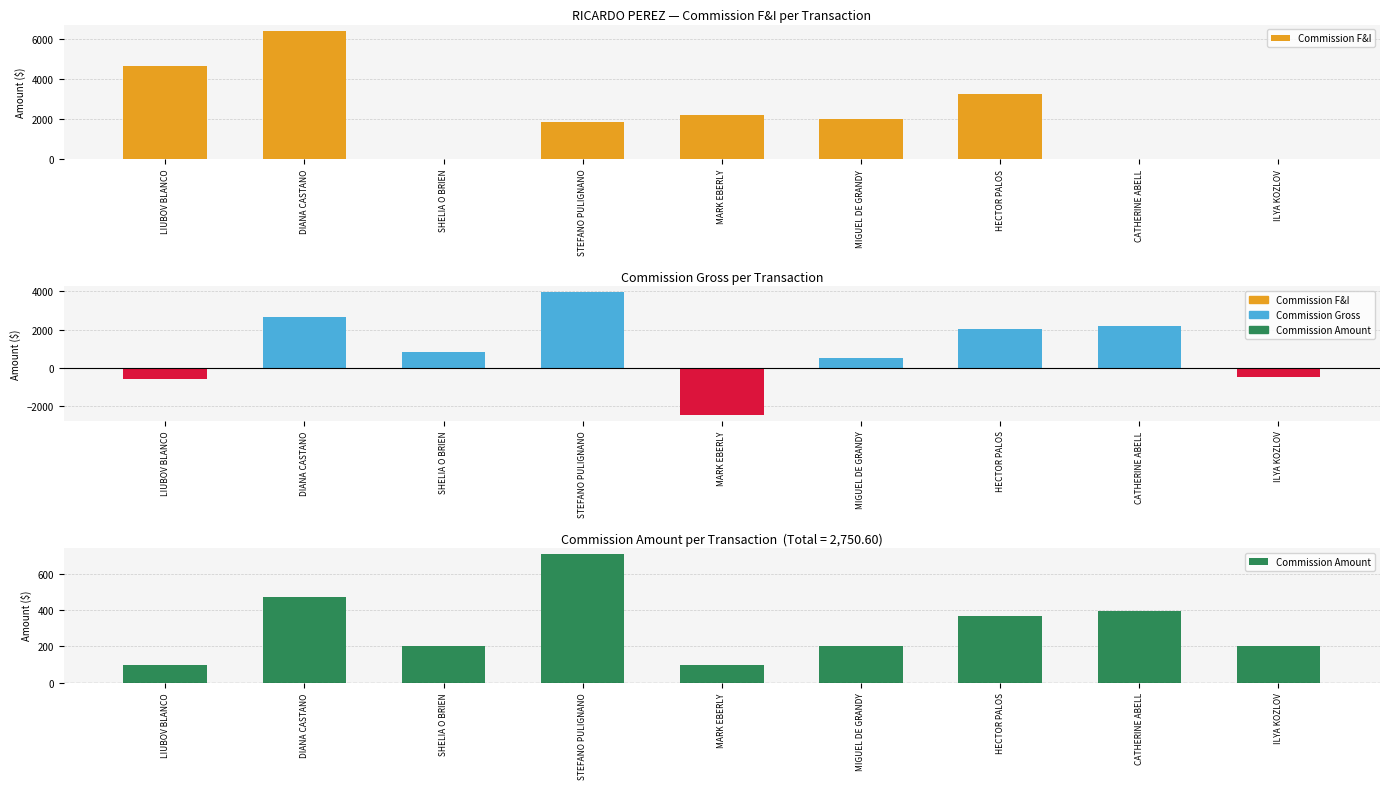

How many values in the Commission Amount series are below 200?

2